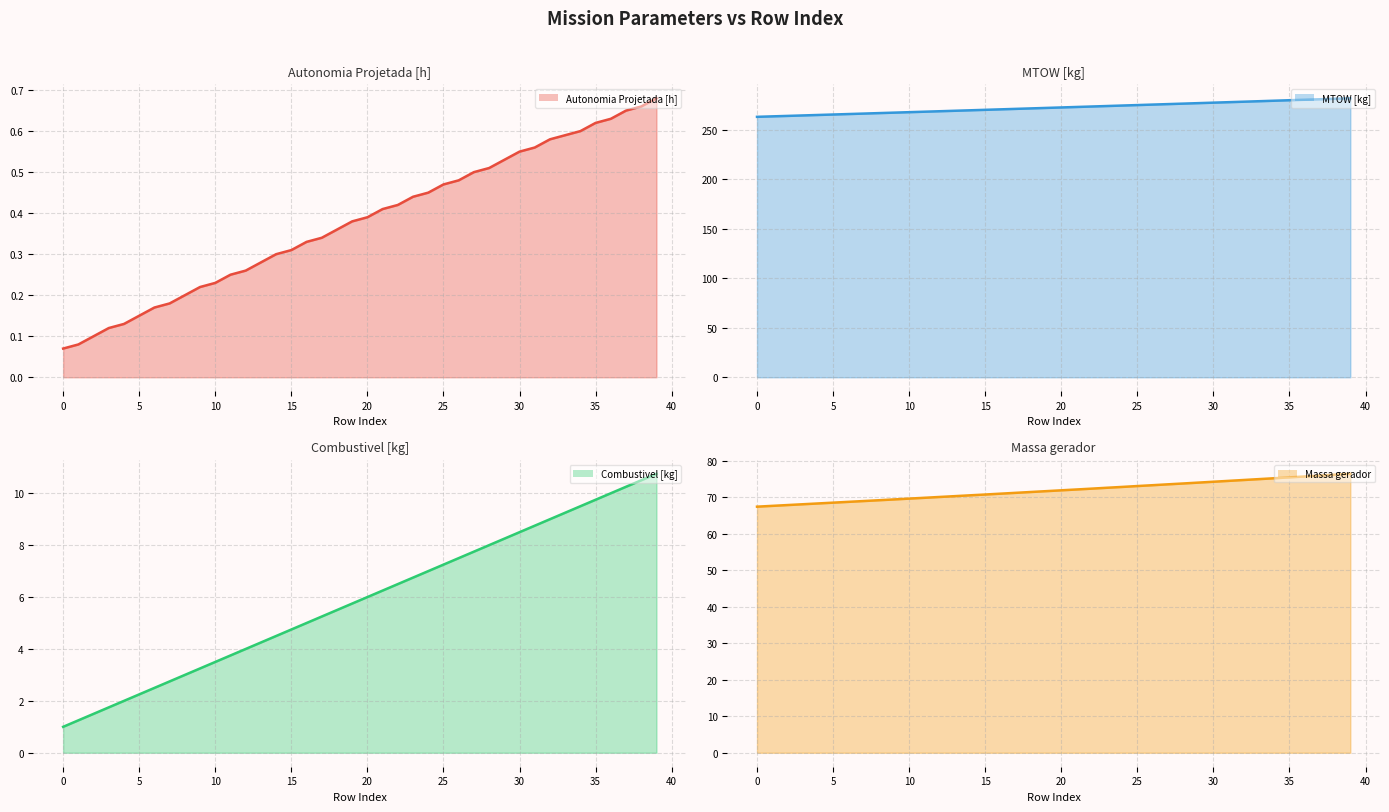

Does the chart have visible grid lines?

Yes